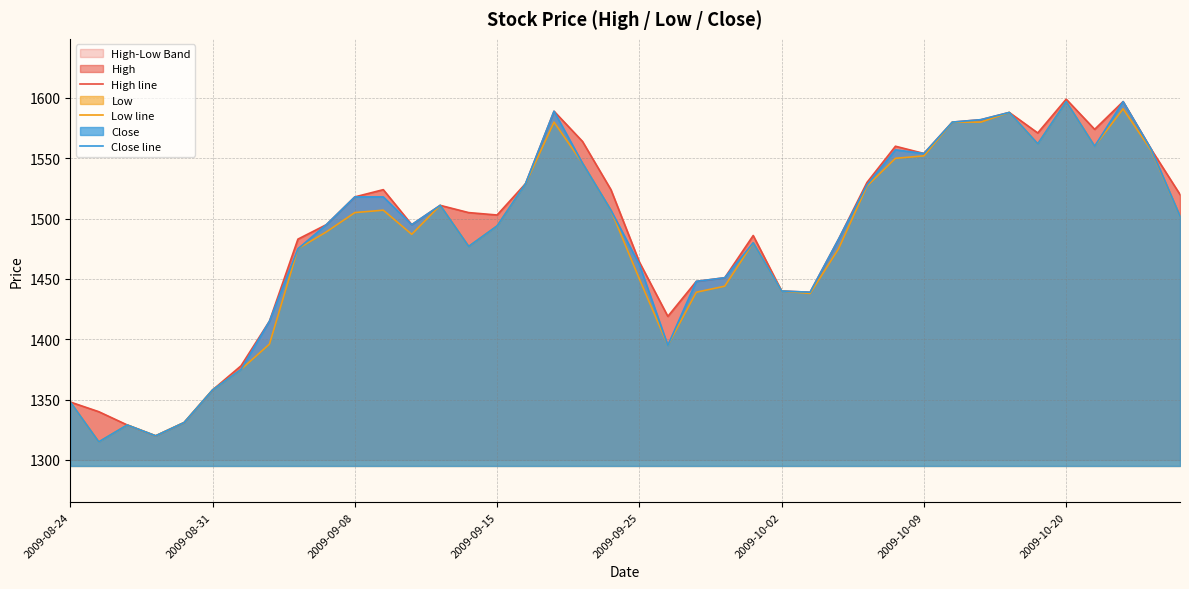

What is the maximum value for Close line?

1597